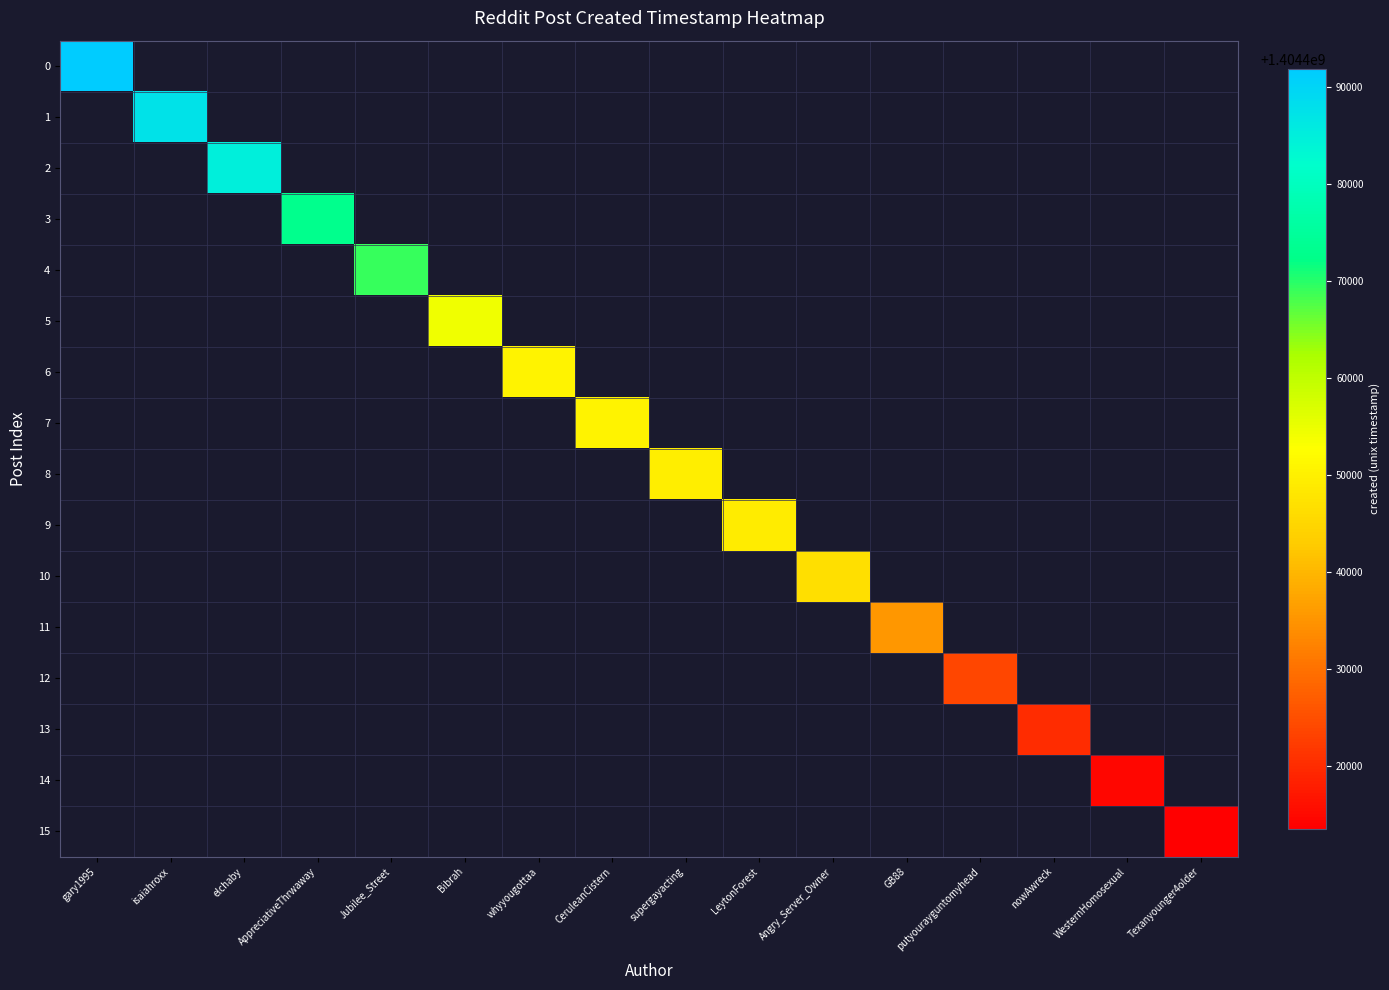

How many positive values does the 1 series have?

1